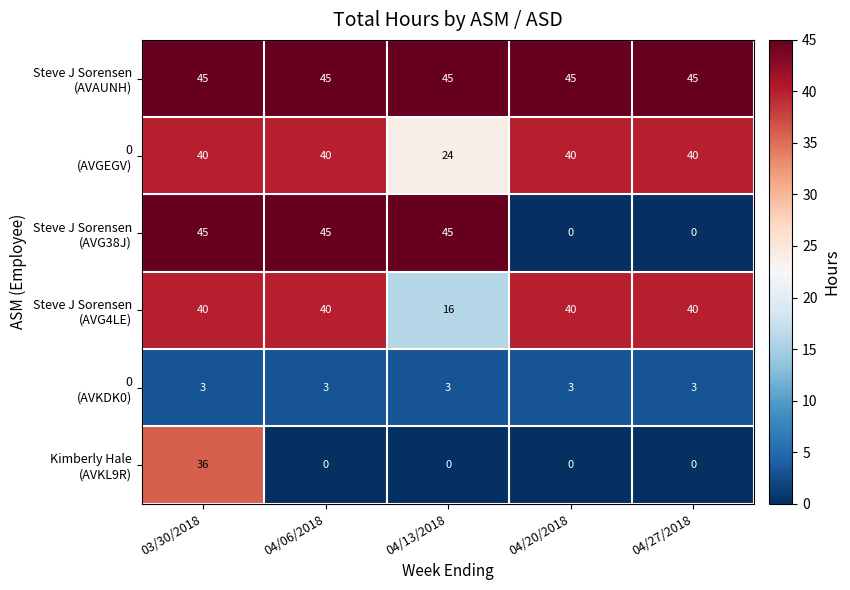

What is the difference between the highest and lowest values at 04/13/2018?

45